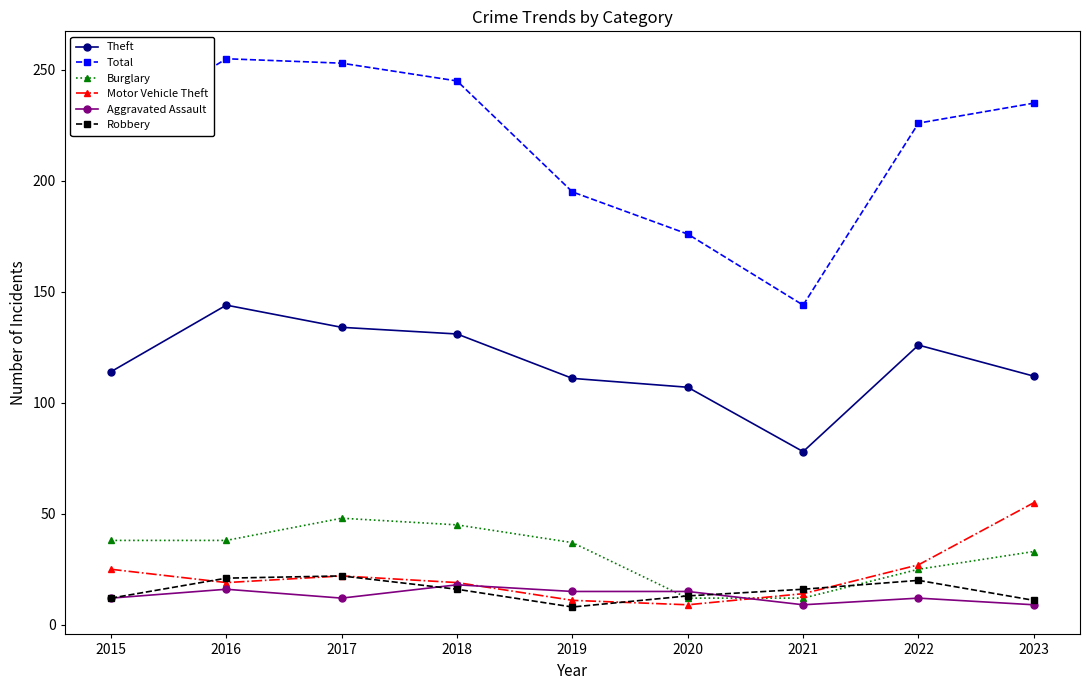

True or false: Theft and Robbery intersect in this chart.

False